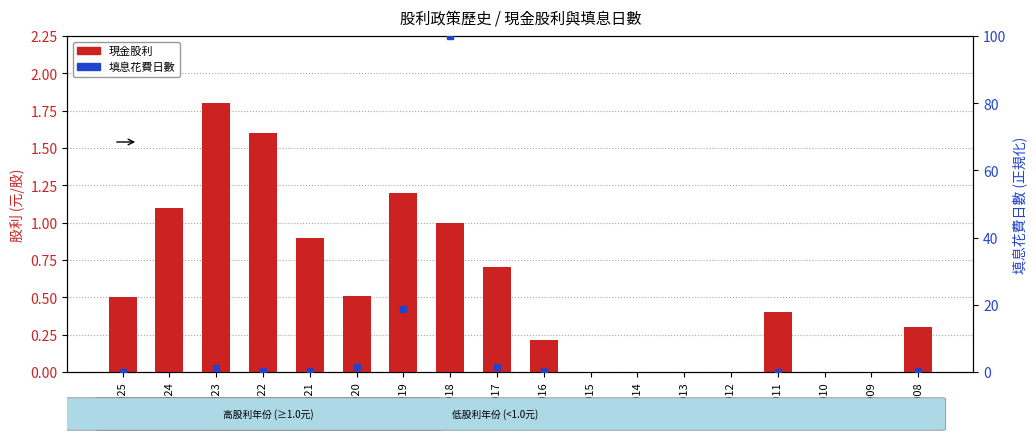

How many data points does each series have?

18